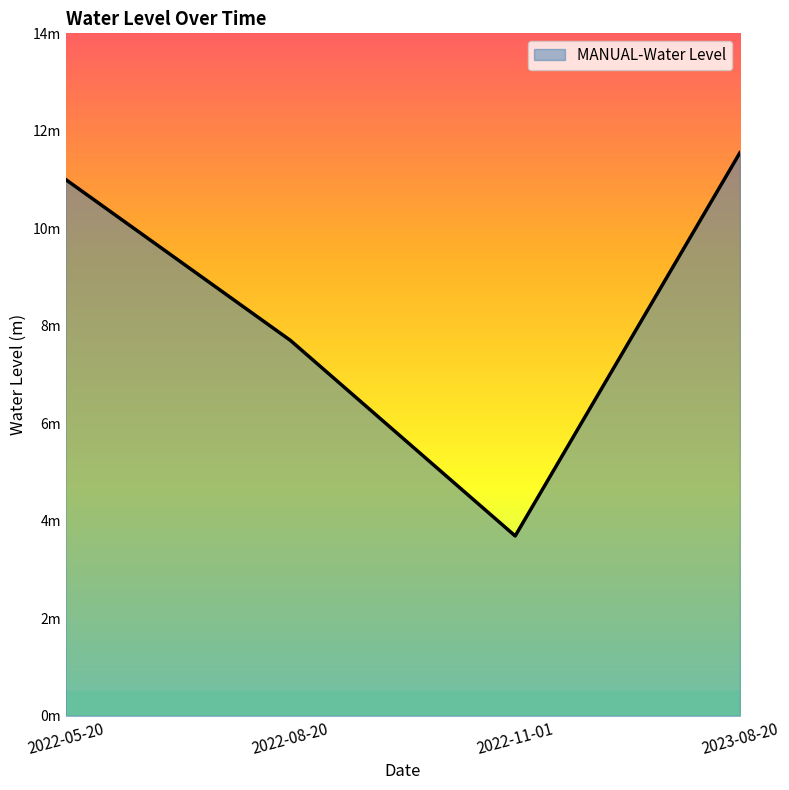

At which label is the value closest to 7?

2022-08-20